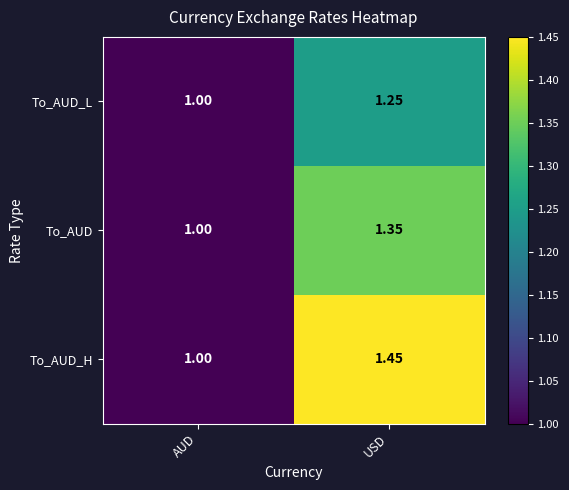

At which category is the sum across all series the highest?

USD